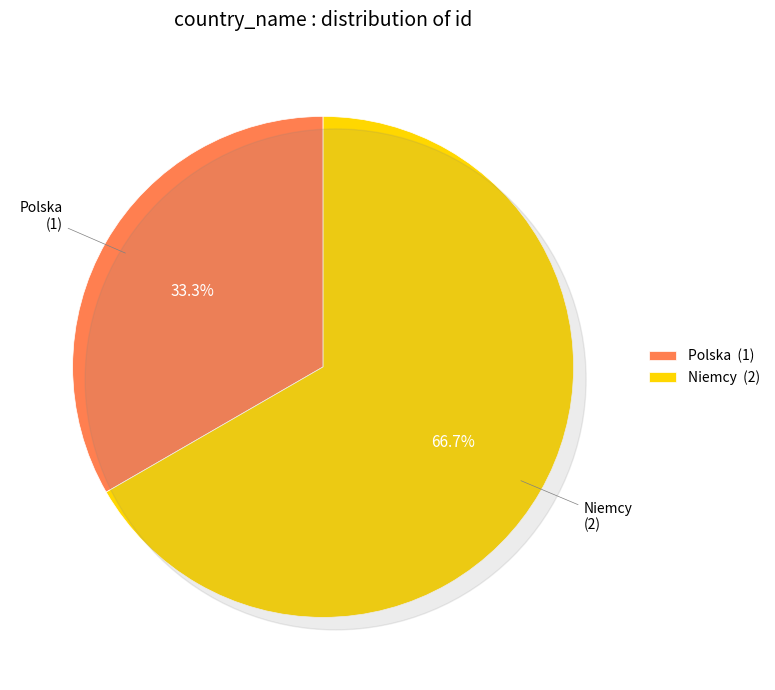

What percentage is the Polska slice, to the nearest percent?

33%